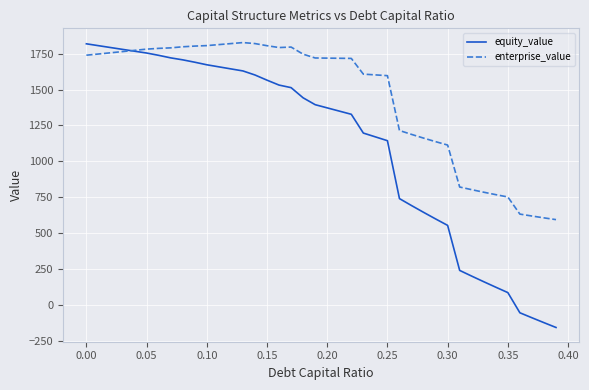

List the series in order of their overall mean, lowest first.

equity_value, enterprise_value